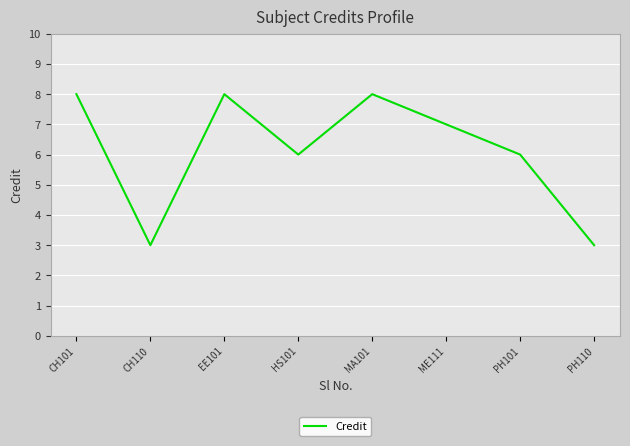

What position from the left is CH110?

2